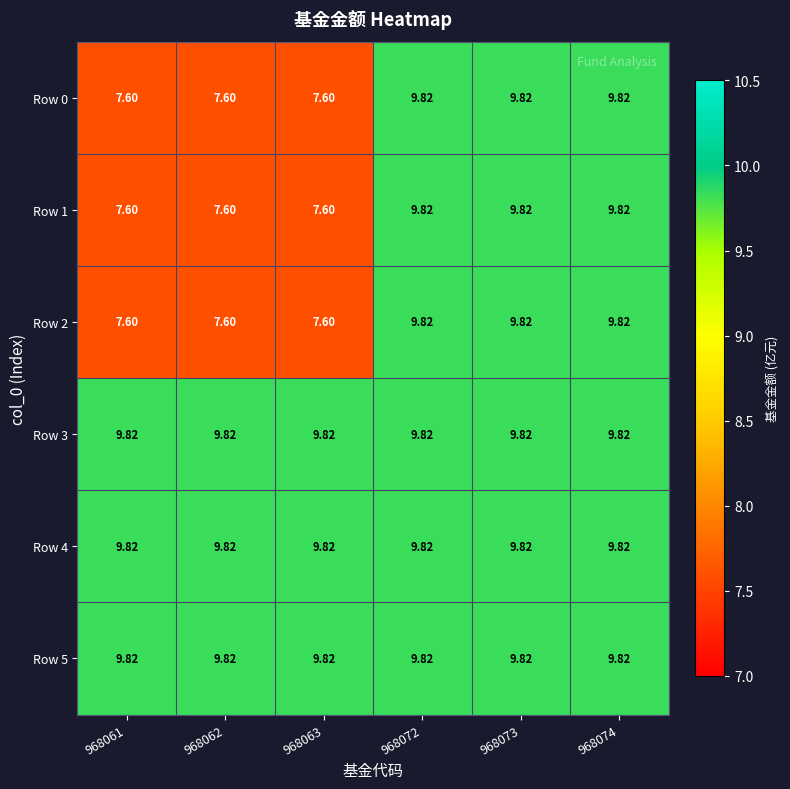

How many series are shown in this chart?

6